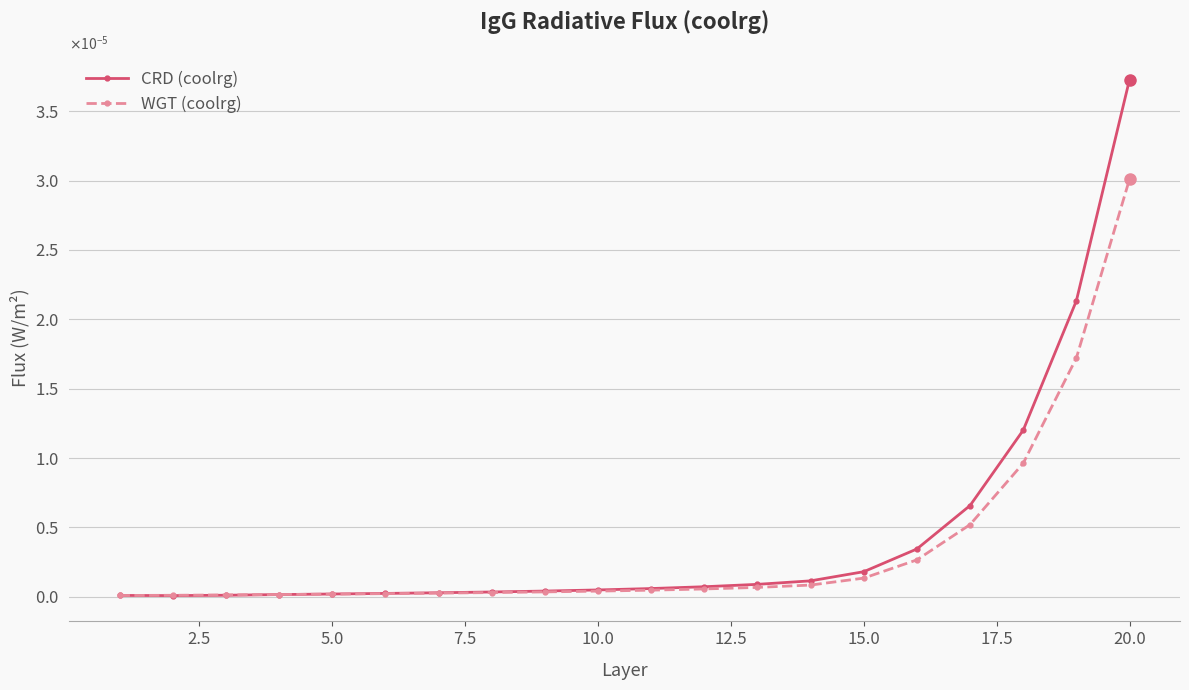

What are all the series names shown in the legend?

CRD (coolrg), WGT (coolrg)